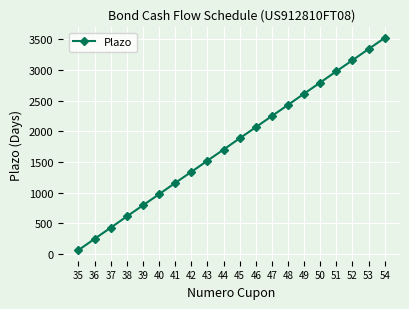

List the labels in order of value, smallest first.

35, 36, 37, 38, 39, 40, 41, 42, 43, 44, 45, 46, 47, 48, 49, 50, 51, 52, 53, 54